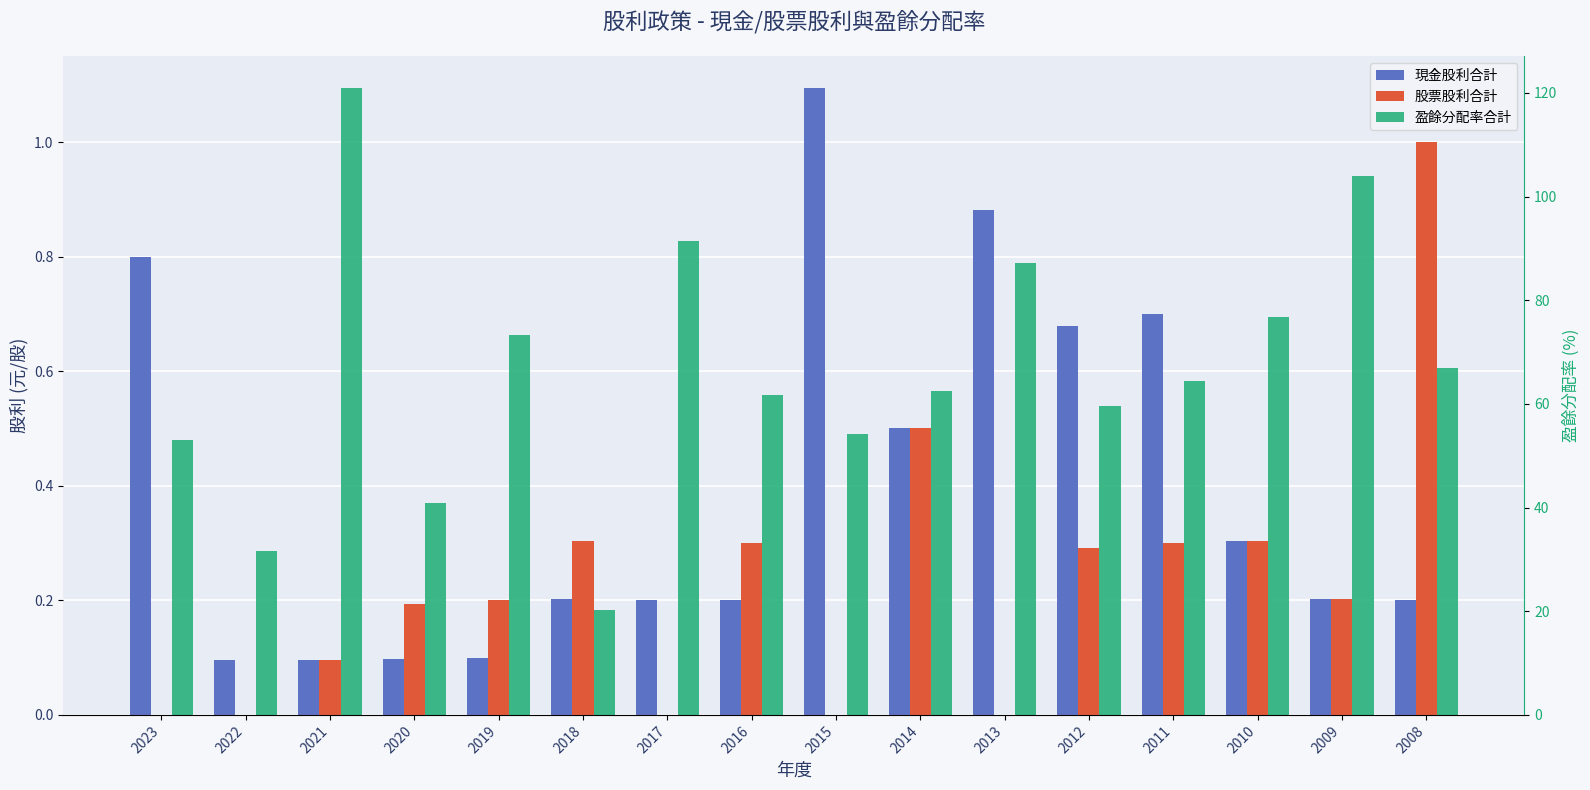

What are all the series names shown in the legend?

現金股利合計, 股票股利合計, 盈餘分配率合計